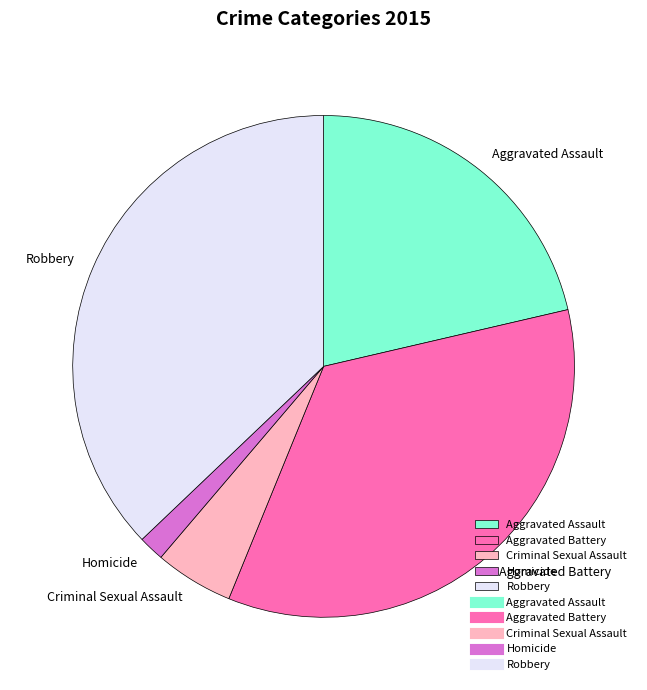

Is there a majority slice in this chart?

No